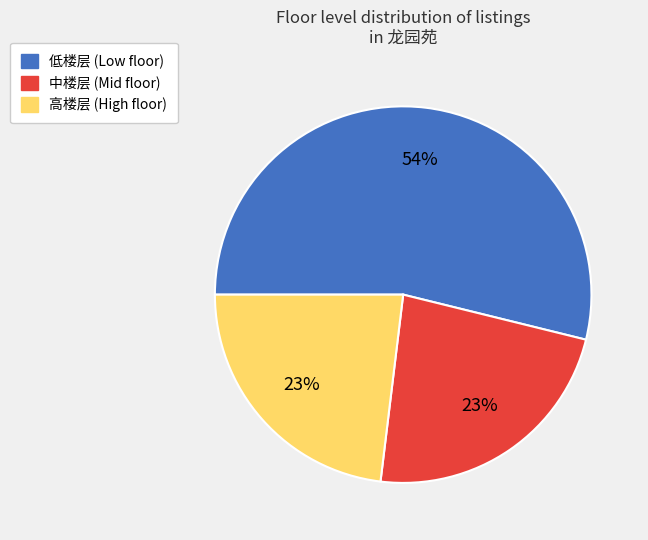

To the nearest percent, what is the difference between the largest and smallest slice percentages?

31%